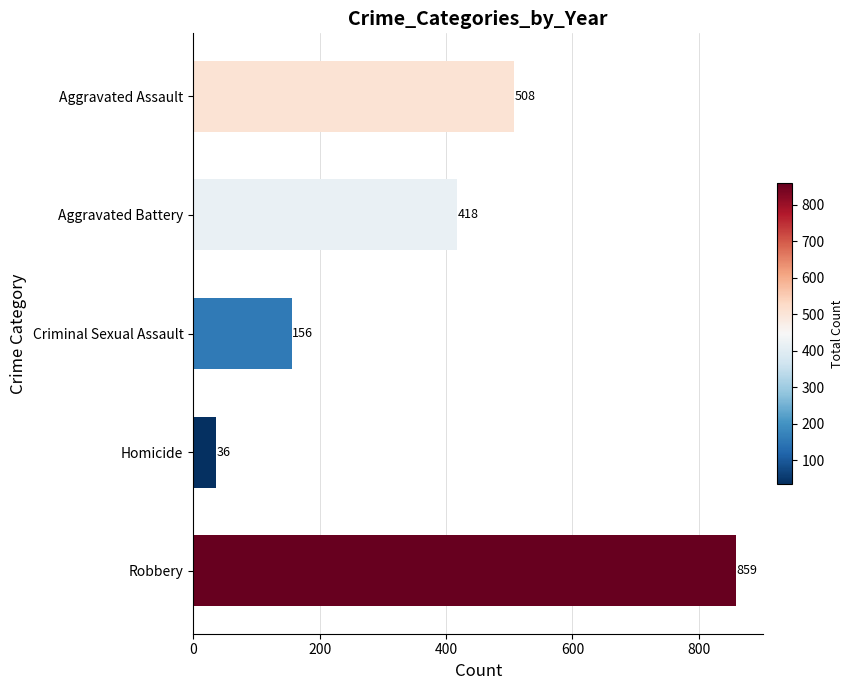

What value does the data have at Homicide?

36